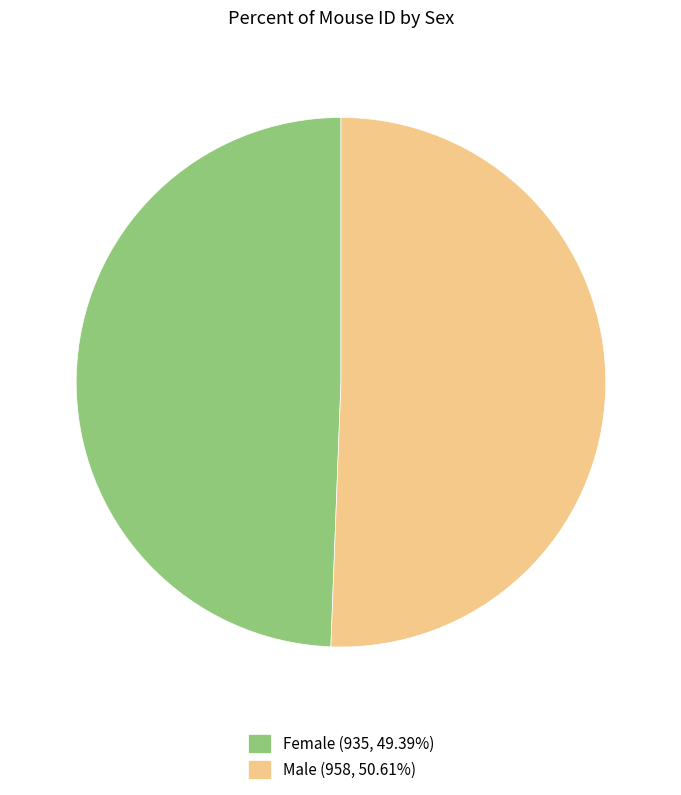

Combined, do Male (958, 50.61%) and Female (935, 49.39%) account for over 50%?

Yes